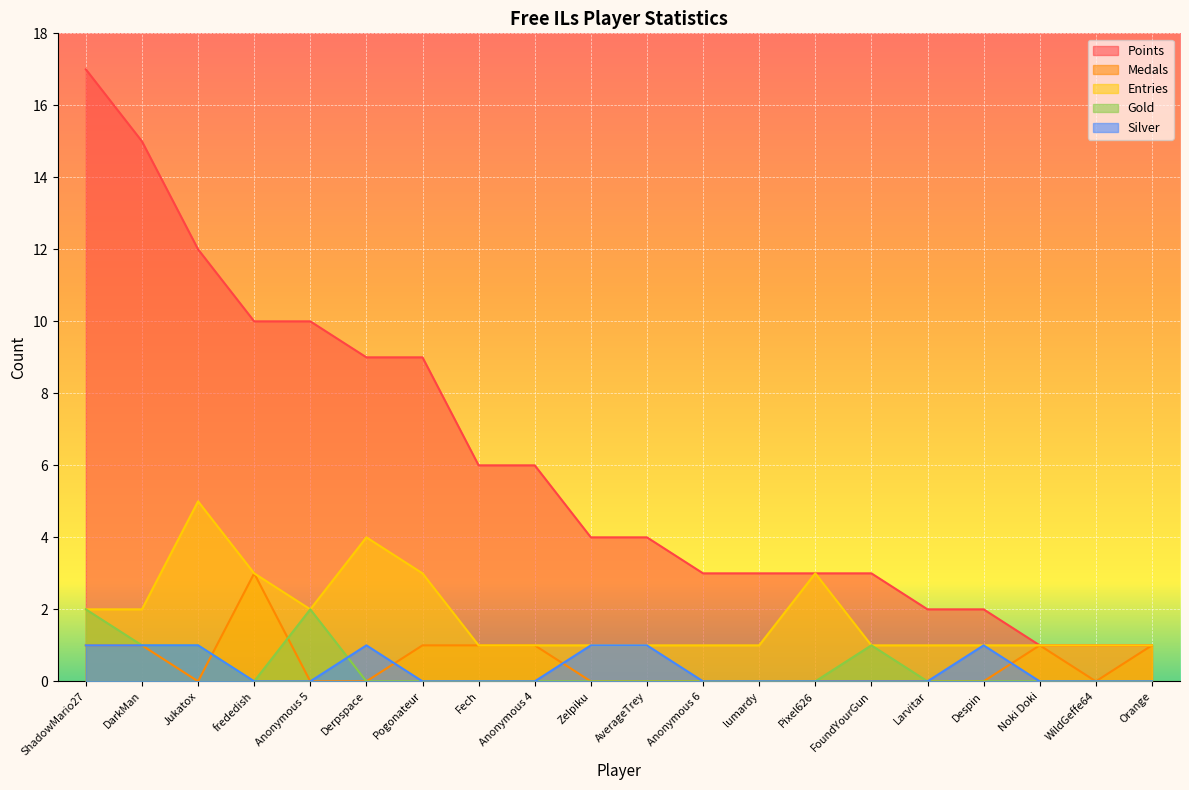

The value of Silver at Pixel626 is 0. True or false?

True